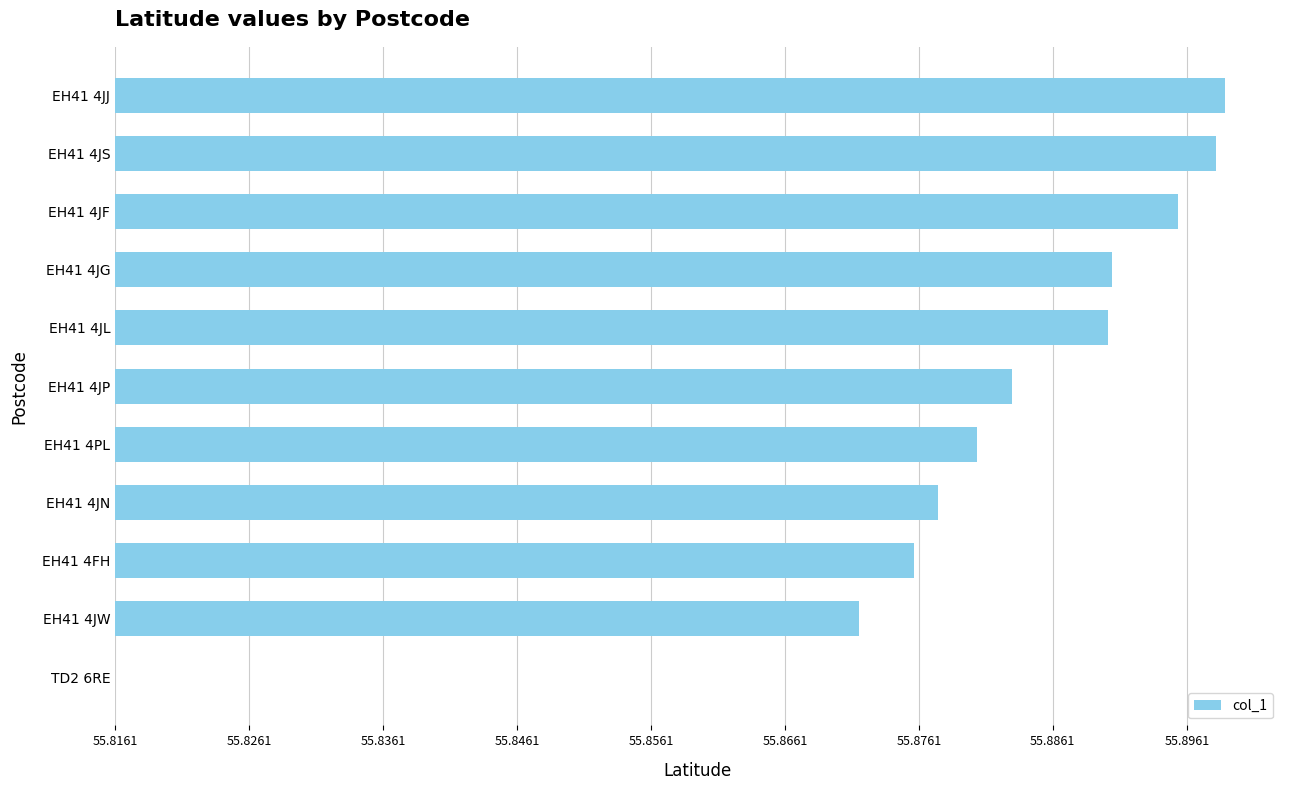

Are the bars horizontal?

Yes